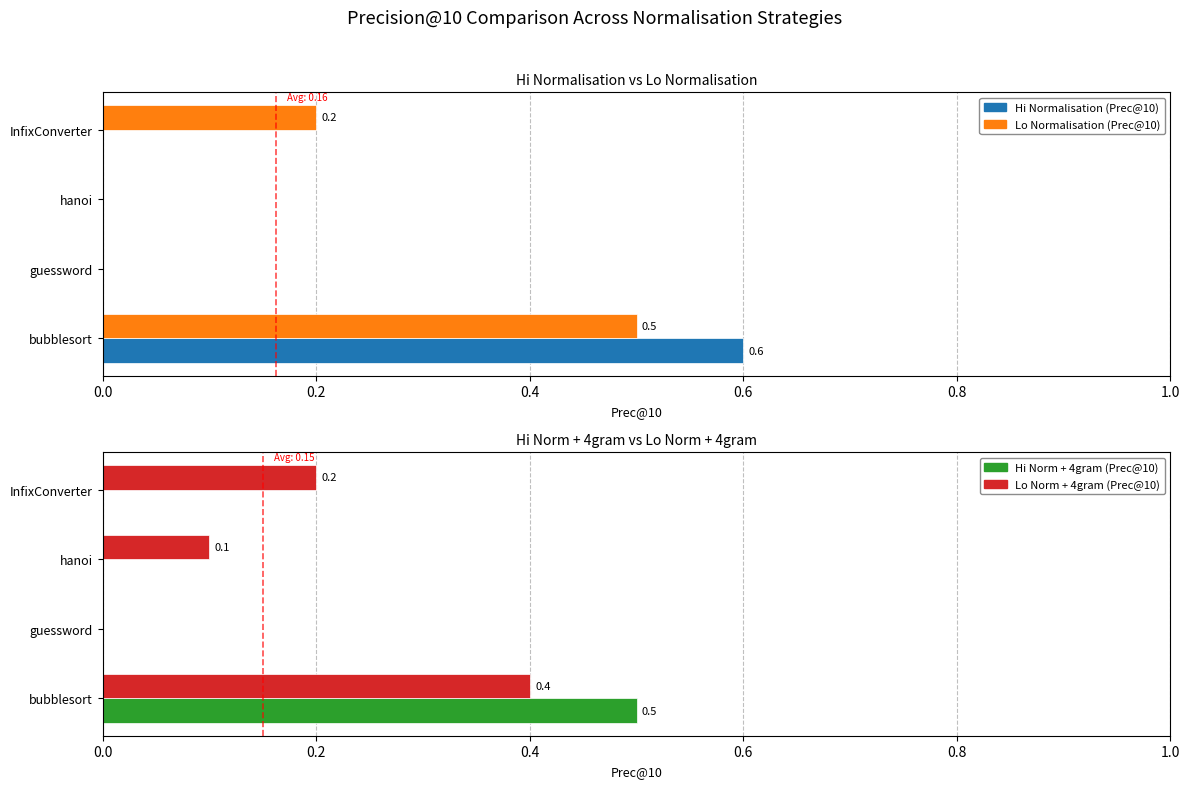

At guessword, list the series in order from largest to smallest.

Hi Normalisation (Prec@10), Lo Normalisation (Prec@10), Hi Norm + 4gram (Prec@10), Lo Norm + 4gram (Prec@10)